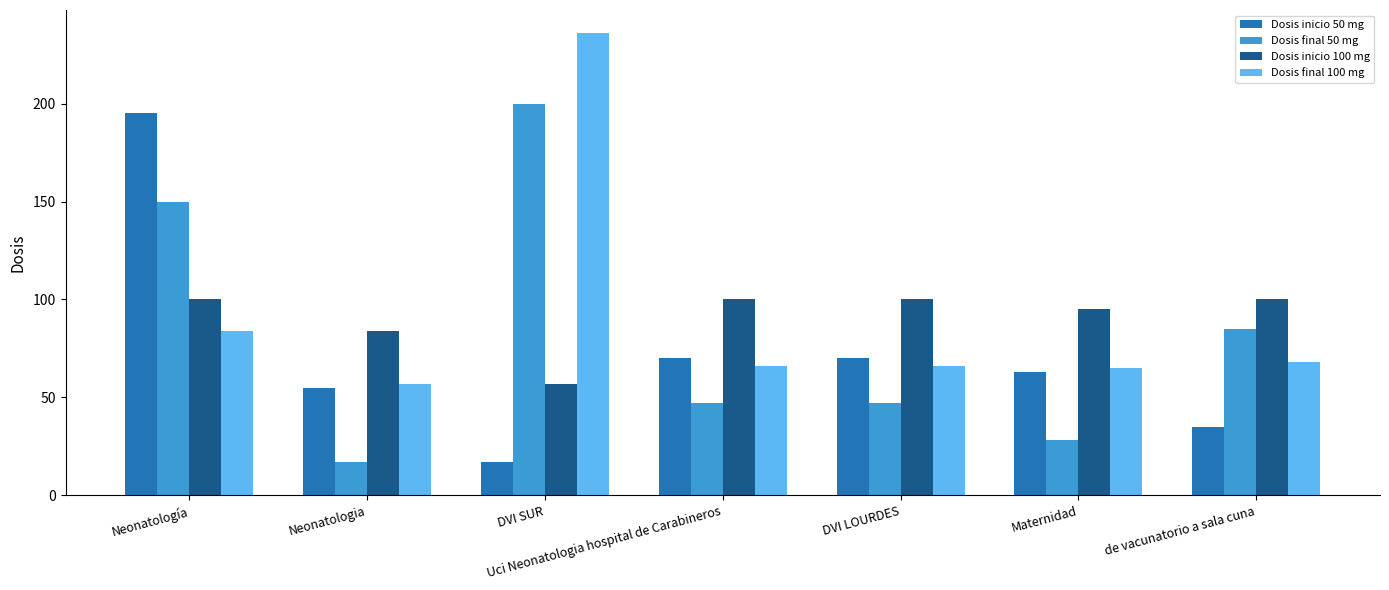

What is the highest value of the Dosis final 50 mg series?

200